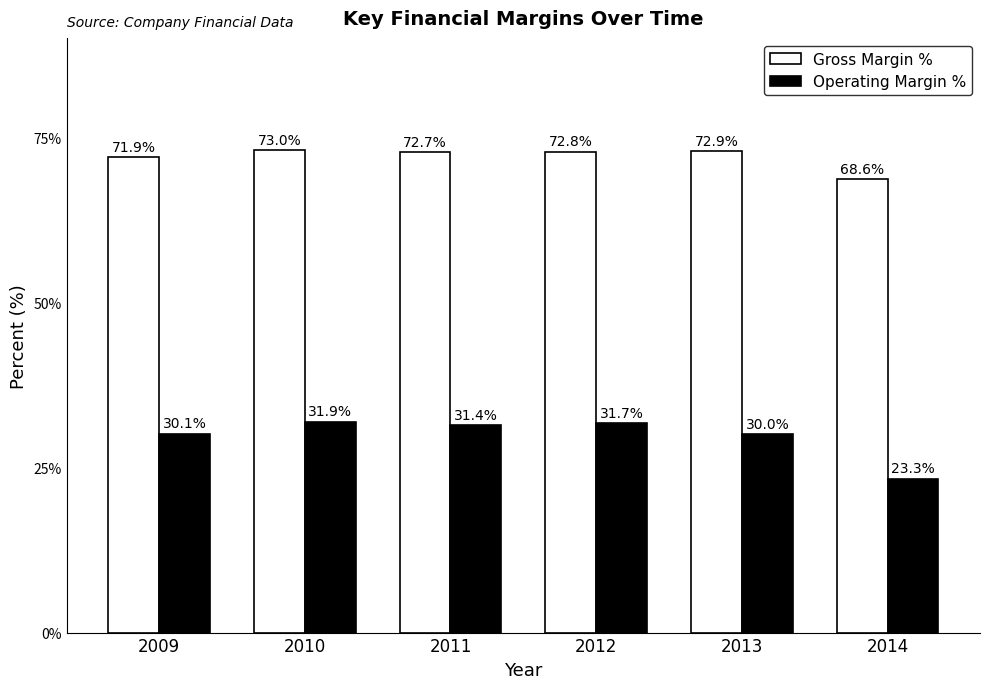

Which series has the widest spread of values?

Operating Margin %